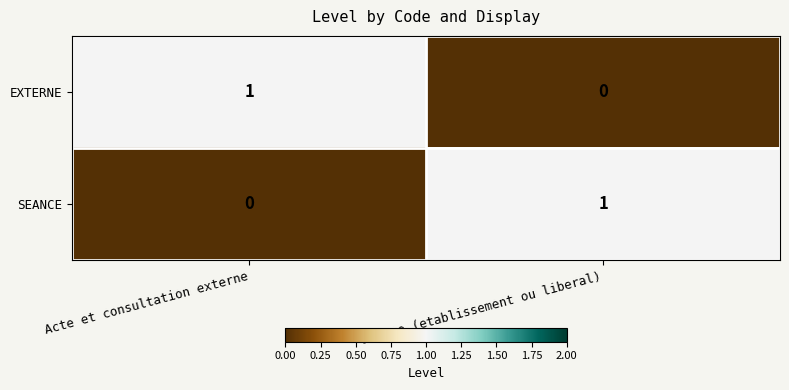

What is the difference between the highest and lowest values at Acte et consultation externe?

1